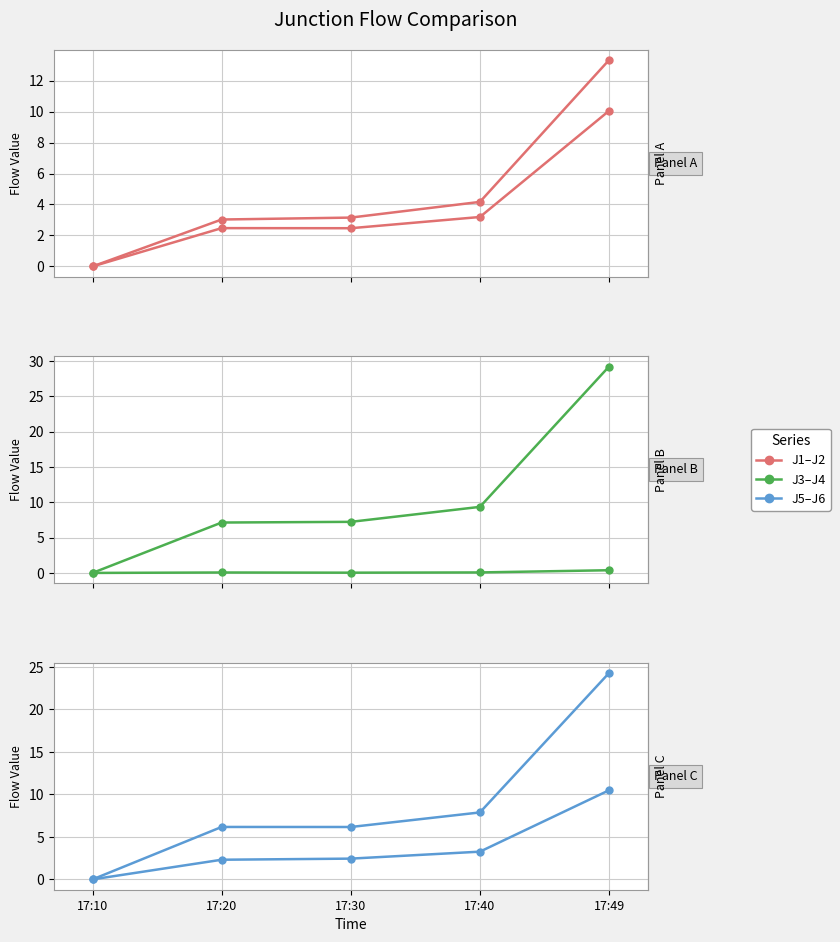

At how many categories does at least one series exceed 1?

4